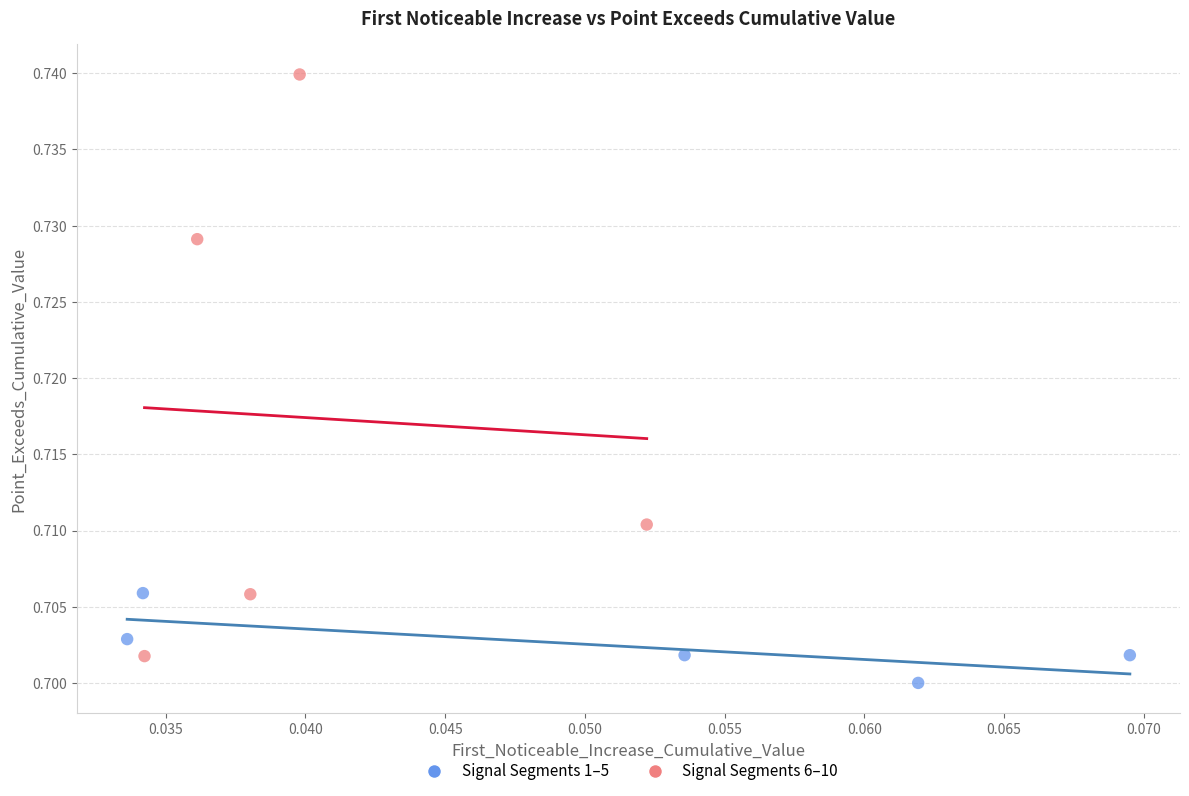

Which series has the largest Y range (max minus min)?

Signal Segments 6–10